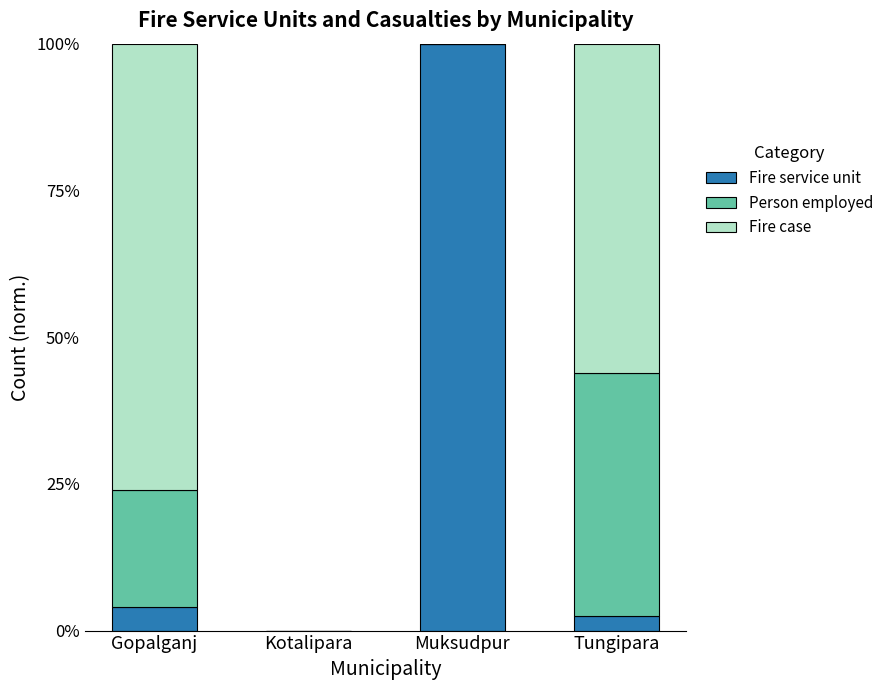

Is it true that Fire service unit equals 27.8 at Muksudpur?

False